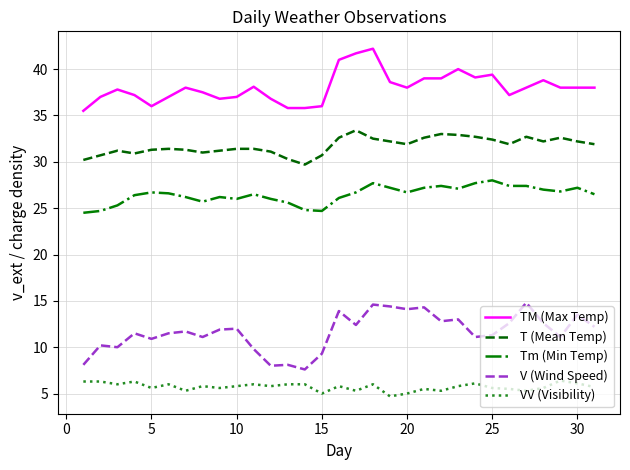

How many categories are shown in the chart?

31